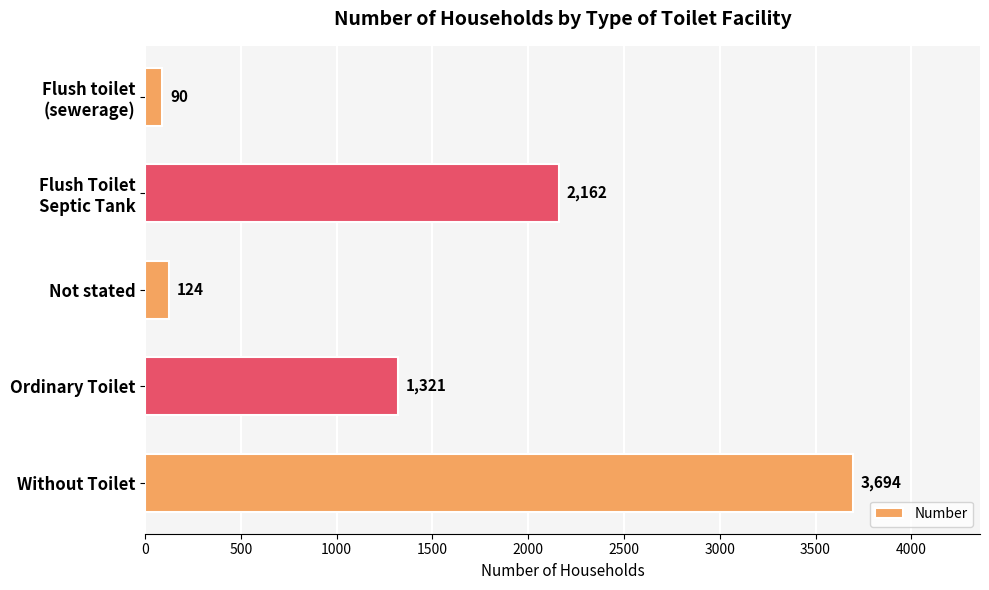

What position from the bottom is Not stated?

3